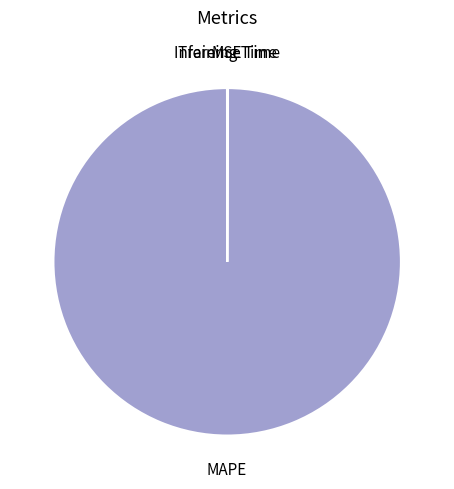

Does any single category account for the majority?

Yes